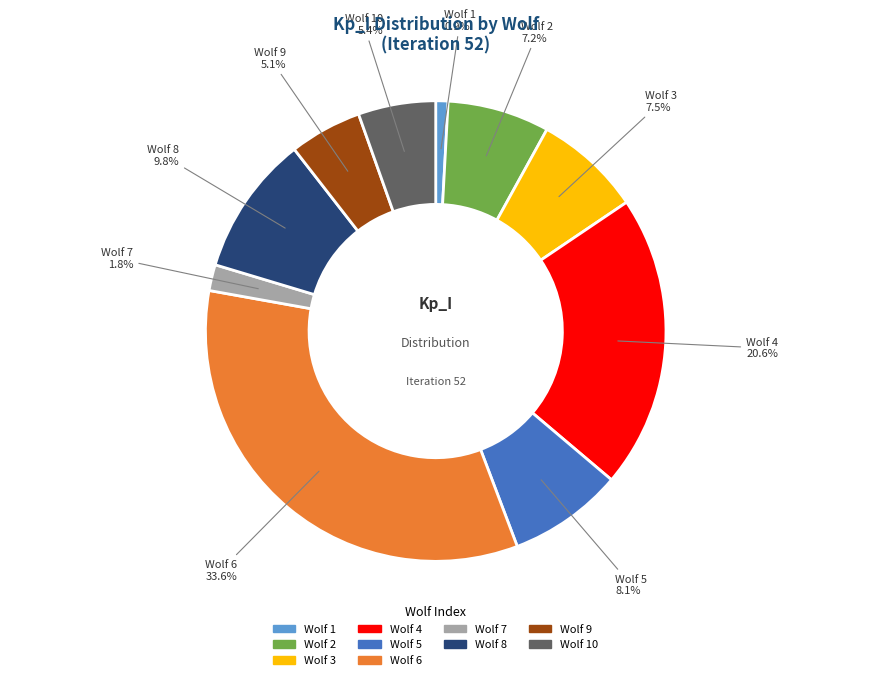

What percentage is NOT represented by Wolf 3?

92.5%